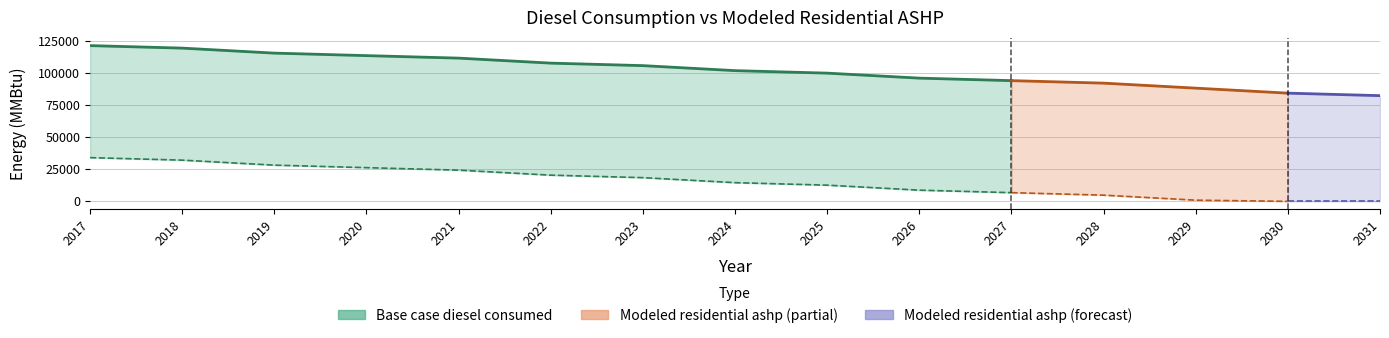

Which series changed the most between 2025 and 2030?

Base case diesel consumed